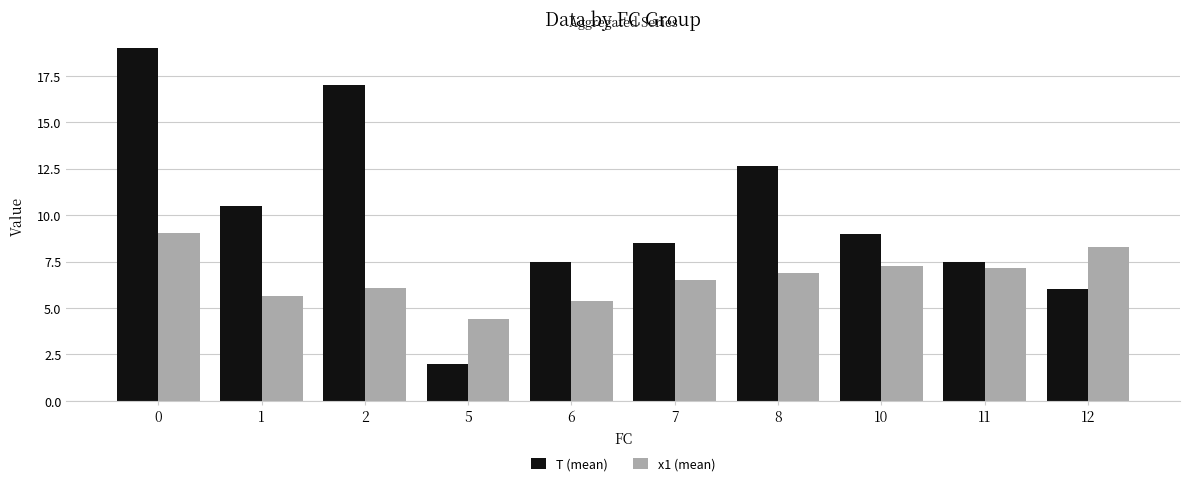

List the series in order of their peak value, highest first.

T (mean), x1 (mean)